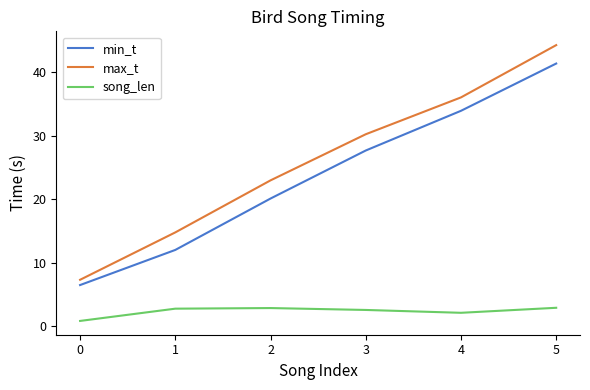

True or false: song_len and max_t cross at least once.

False